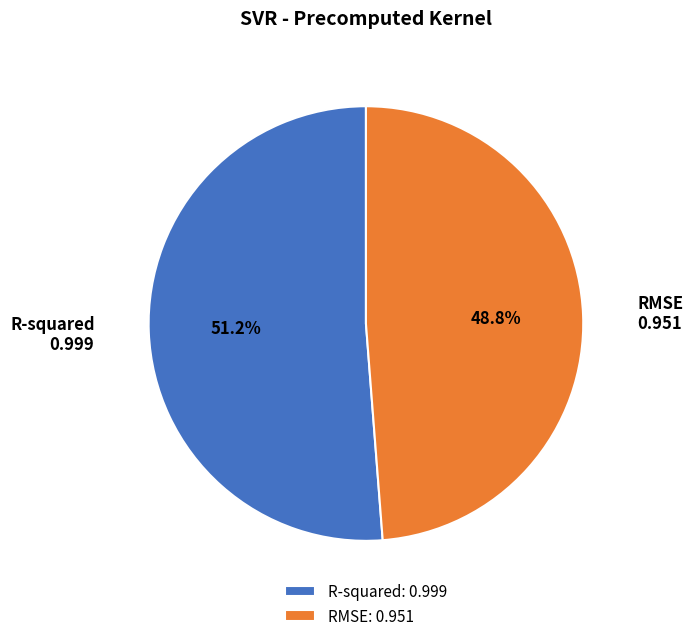

What is the largest slice in the pie chart?

R-squared